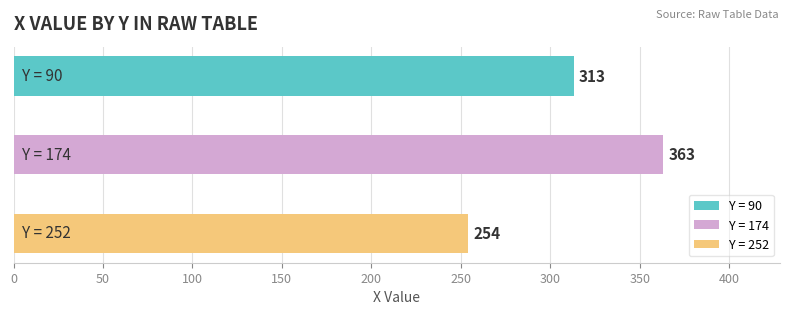

How many values are between 254 and 363?

3